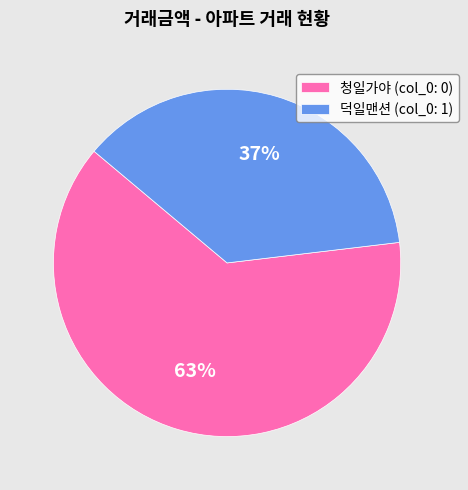

To the nearest percent, what portion does 청일가야 (col_0: 0) represent?

63%